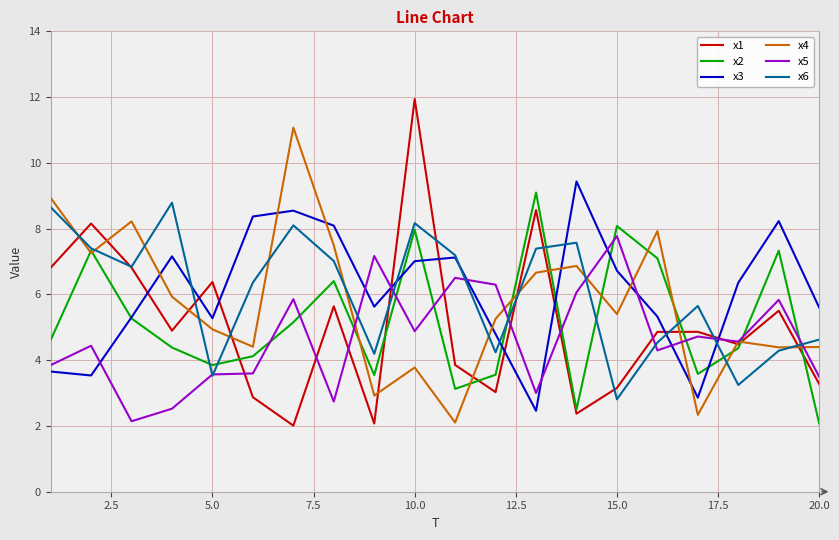

True or false: x5 and x3 cross at least once.

True